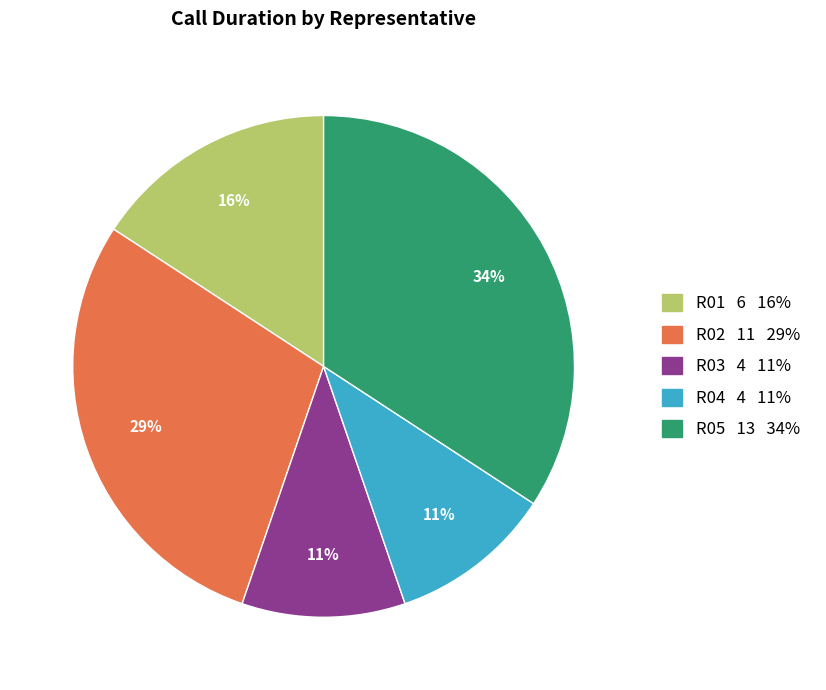

How many slices are in this pie chart?

5